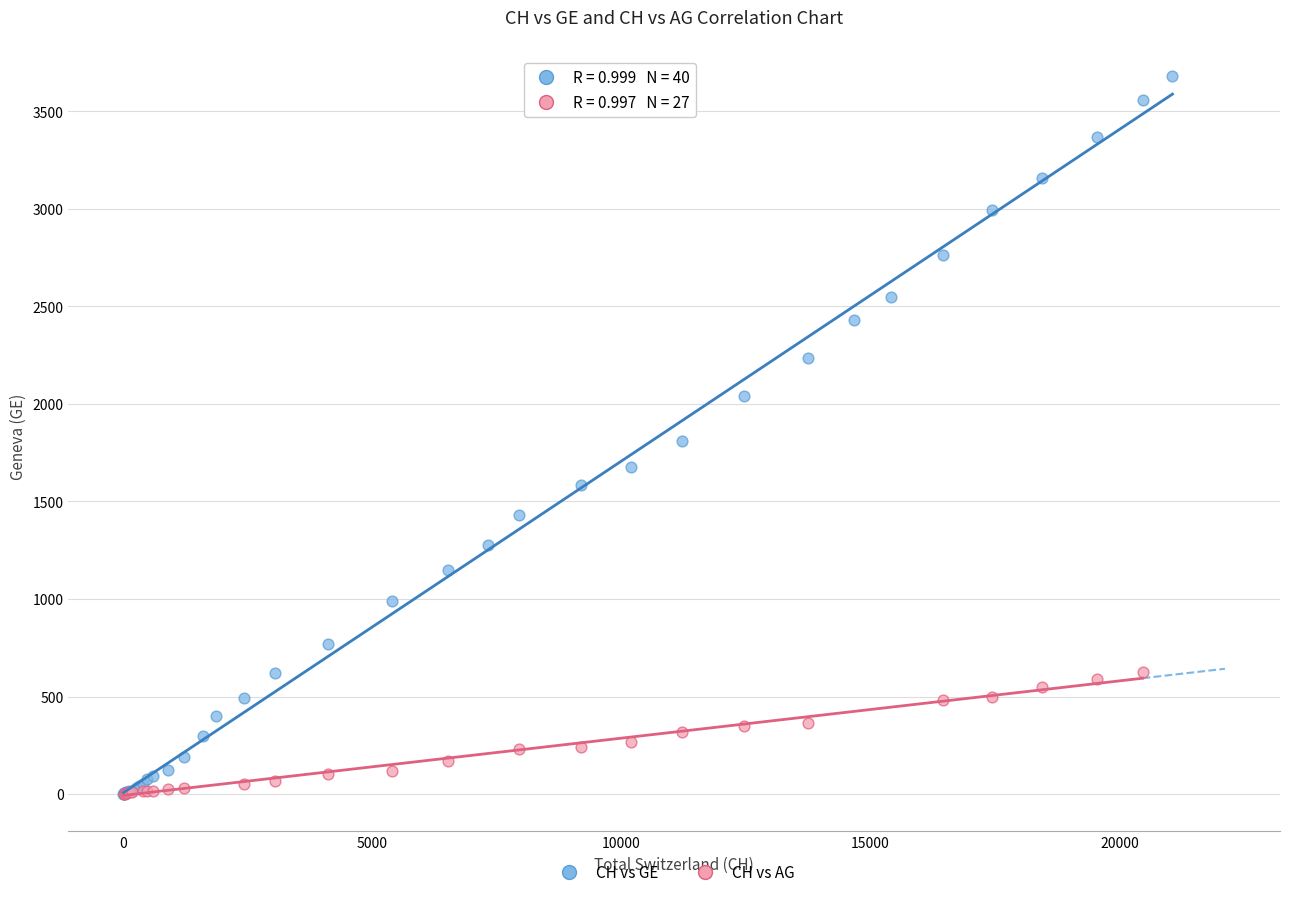

Which series has the largest Y range (max minus min)?

CH vs GE